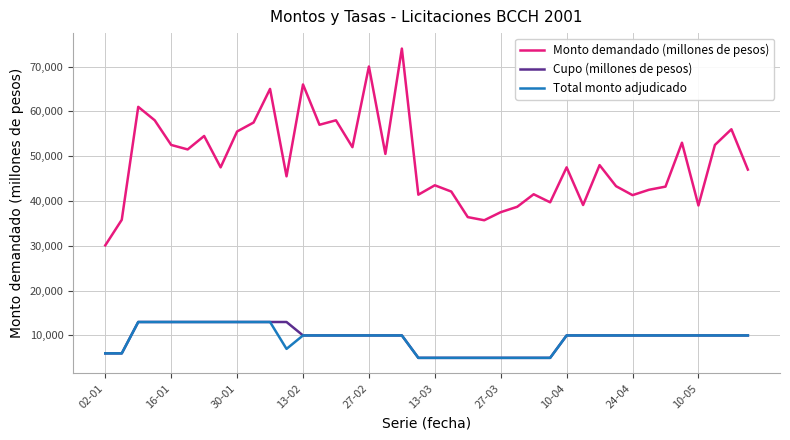

Does the chart display data point markers on the line(s)?

No